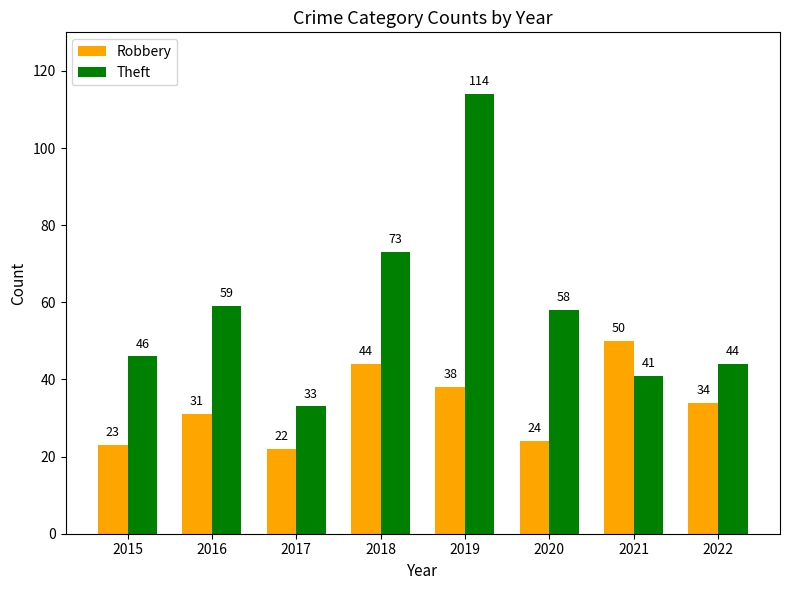

At which category is the sum across all series the highest?

2019